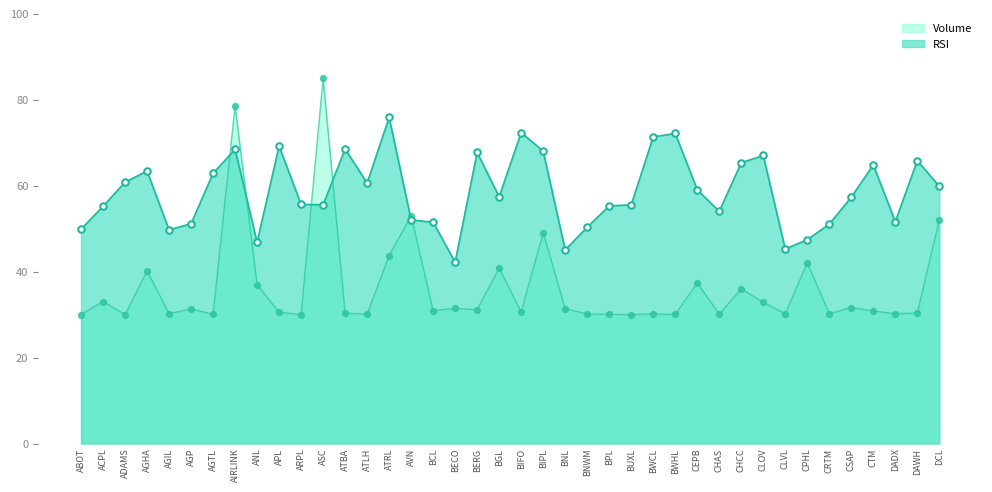

Approximately how many times larger is the value at AGP compared to BIFO?

0.7